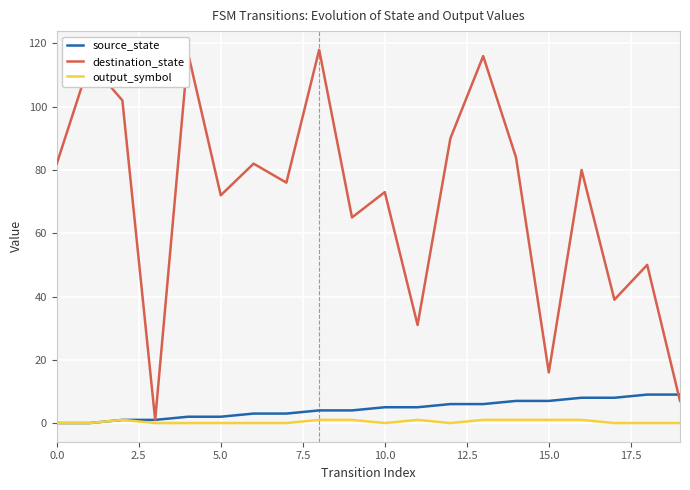

Which series has the widest spread of values?

destination_state